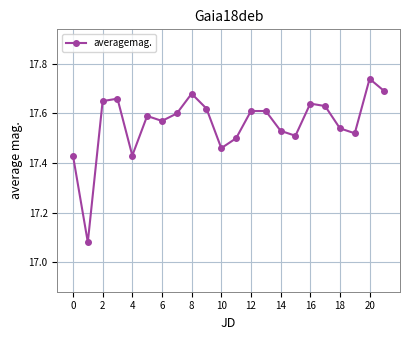

What is the difference between the second highest and minimum values?

0.6